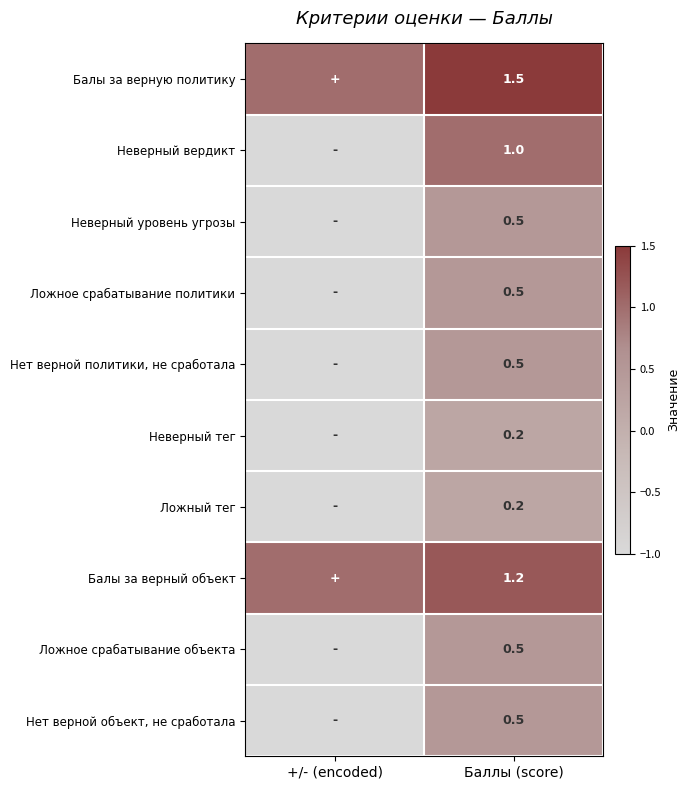

The Балы за верный объект series shows 1.2 at Баллы (score). True or false?

True